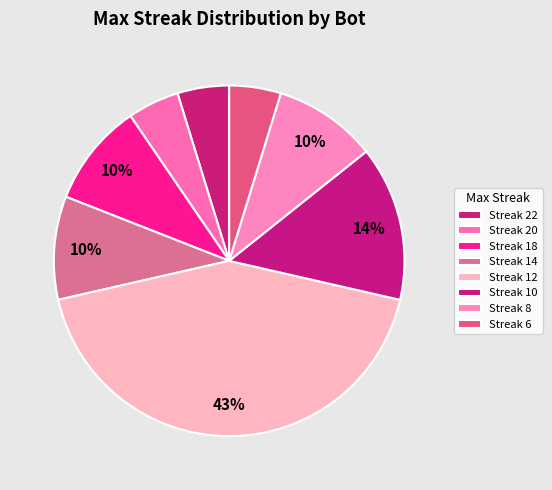

Which category has the biggest portion of the pie?

Streak 12